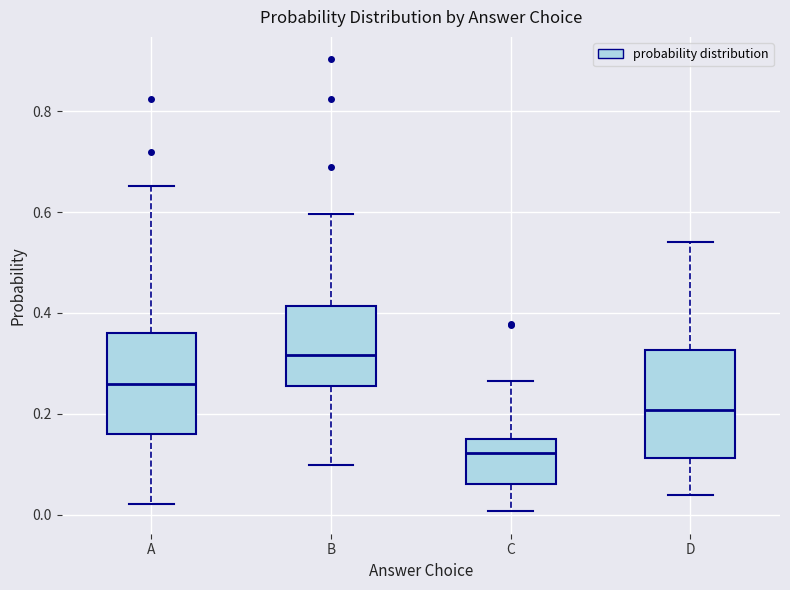

Which box's median line is the highest?

B